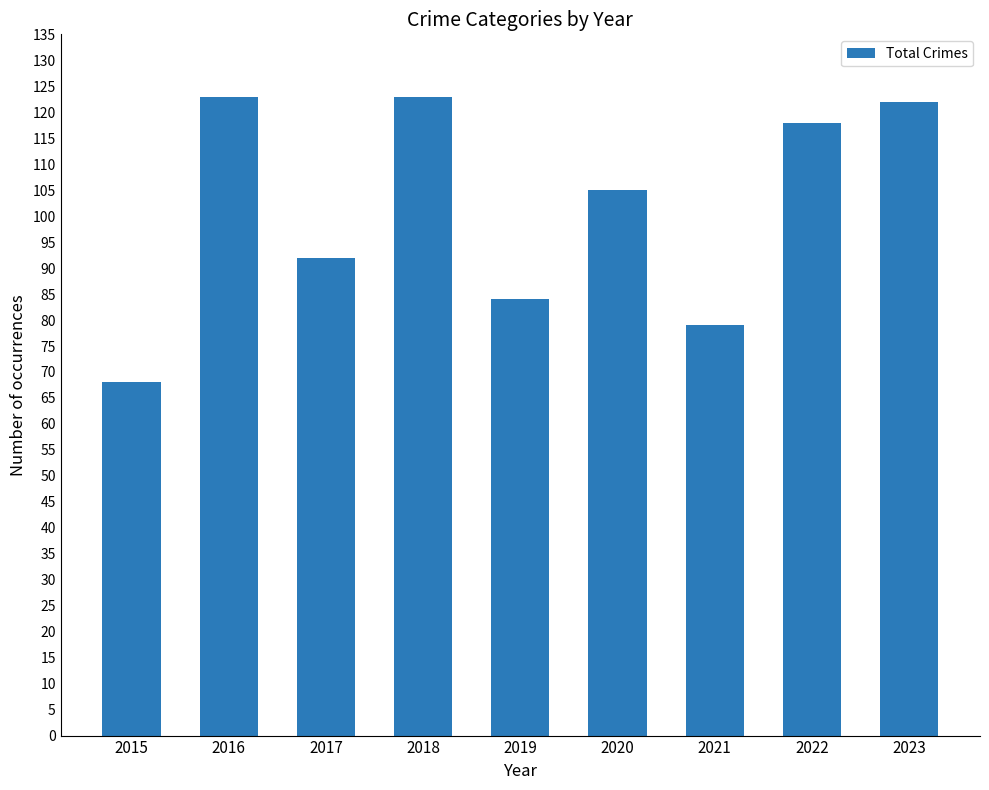

Between 2020 and 2019, which is larger?

2020